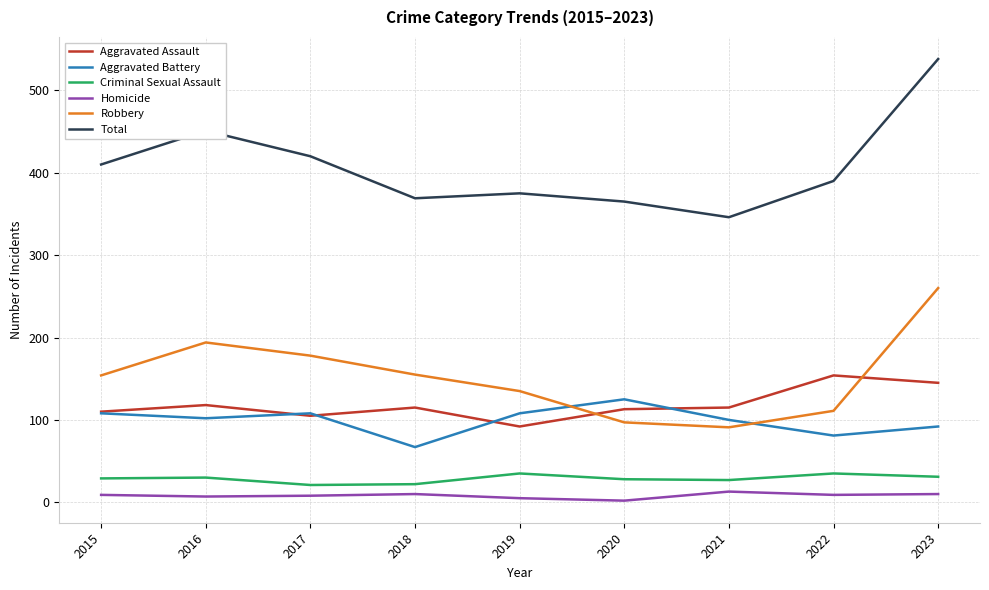

At which label does Aggravated Assault first exceed 115?

2016